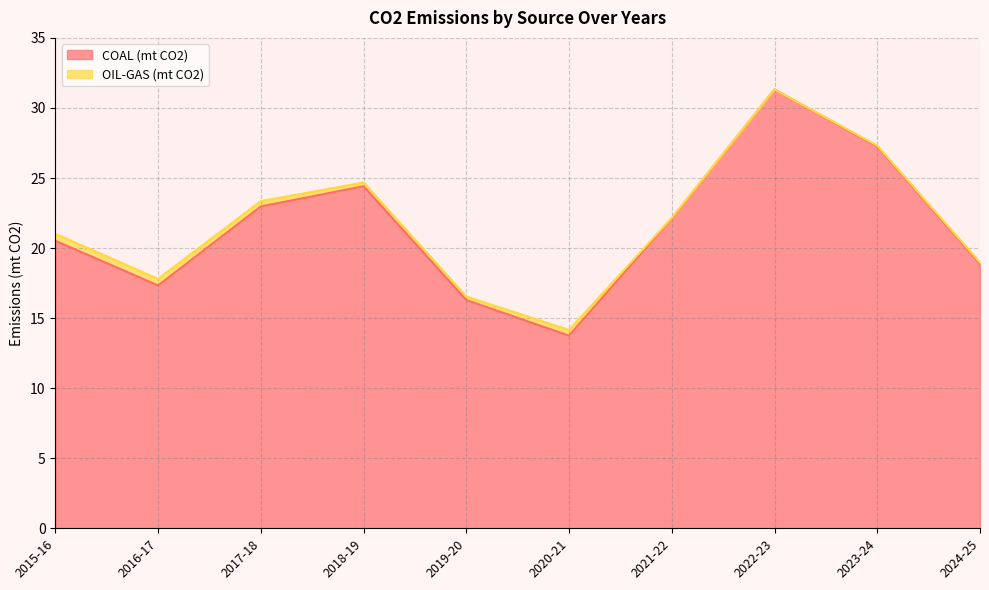

Where does the data first go above 22?

2017-18